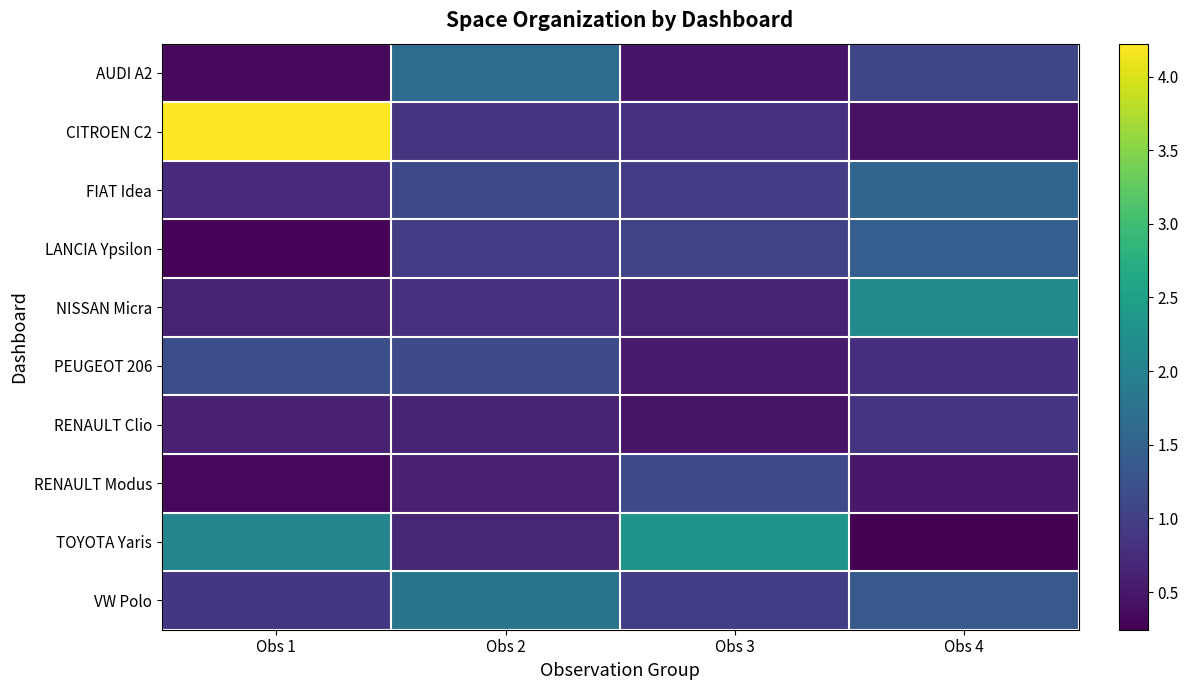

Reading left to right, extract all data points from this chart.

AUDI A2: Obs 1=0.3	Obs 2=1.6	Obs 3=0.5	Obs 4=1.1
CITROEN C2: Obs 1=4.2	Obs 2=0.8	Obs 3=0.8	Obs 4=0.4
FIAT Idea: Obs 1=0.7	Obs 2=1.1	Obs 3=1.0	Obs 4=1.5
LANCIA Ypsilon: Obs 1=0.3	Obs 2=0.9	Obs 3=1.1	Obs 4=1.4
NISSAN Micra: Obs 1=0.6	Obs 2=0.8	Obs 3=0.6	Obs 4=2.1
PEUGEOT 206: Obs 1=1.2	Obs 2=1.2	Obs 3=0.5	Obs 4=0.8
RENAULT Clio: Obs 1=0.6	Obs 2=0.6	Obs 3=0.5	Obs 4=0.8
RENAULT Modus: Obs 1=0.3	Obs 2=0.6	Obs 3=1.2	Obs 4=0.5
TOYOTA Yaris: Obs 1=2.1	Obs 2=0.7	Obs 3=2.3	Obs 4=0.2
VW Polo: Obs 1=0.9	Obs 2=1.8	Obs 3=1.0	Obs 4=1.4